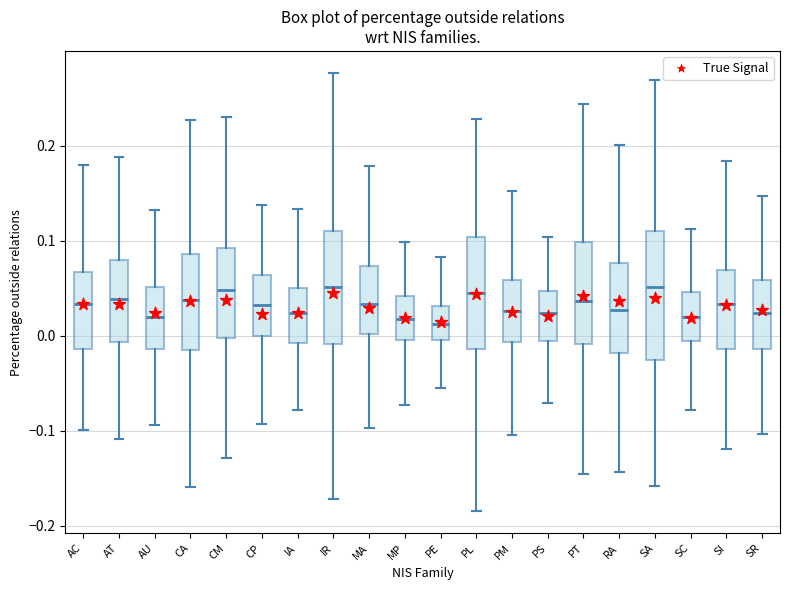

Where does the median line of the box for AC sit on the y-axis? The values are not printed on the chart, so give them approximately, as read against the axis.

0.03